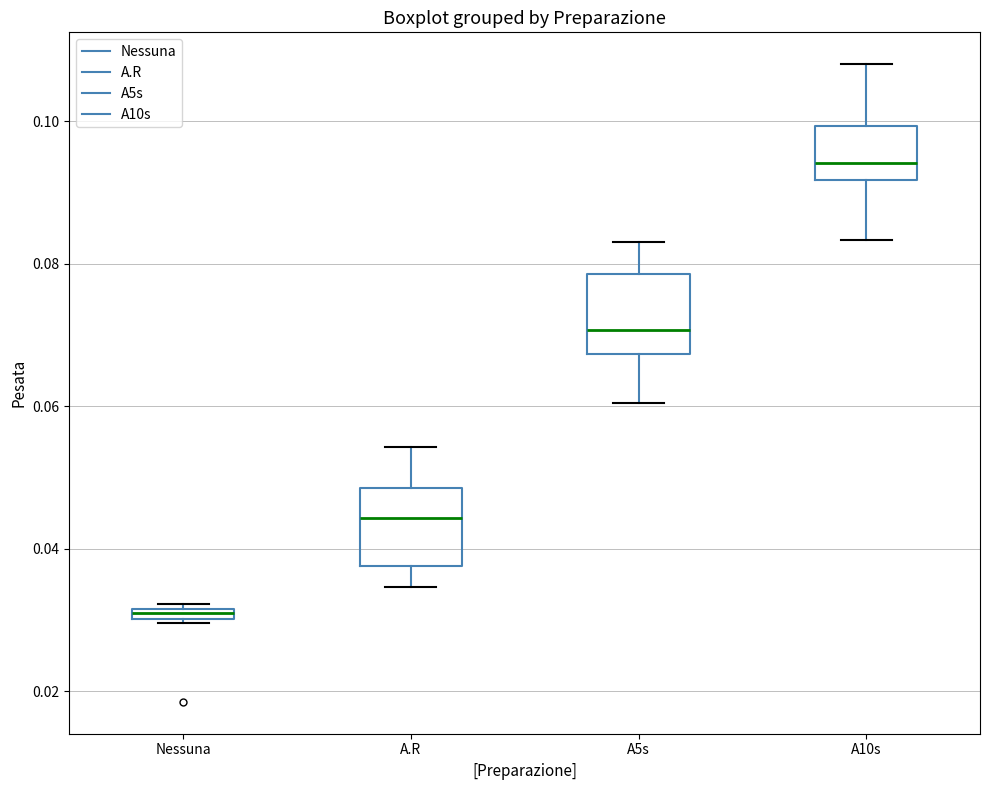

Where is the upper edge of the box for A10s on the y-axis? The values are not printed on the chart, so give them approximately, as read against the axis.

0.100